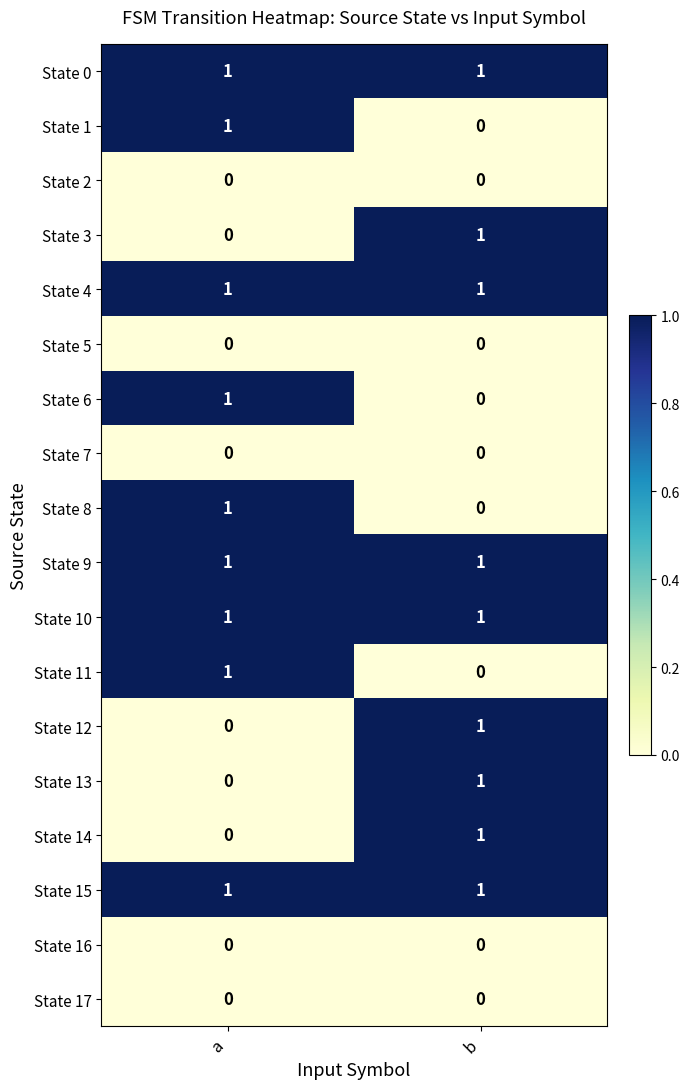

Is the value of State 8 at a greater than the value of State 6 at b?

Yes